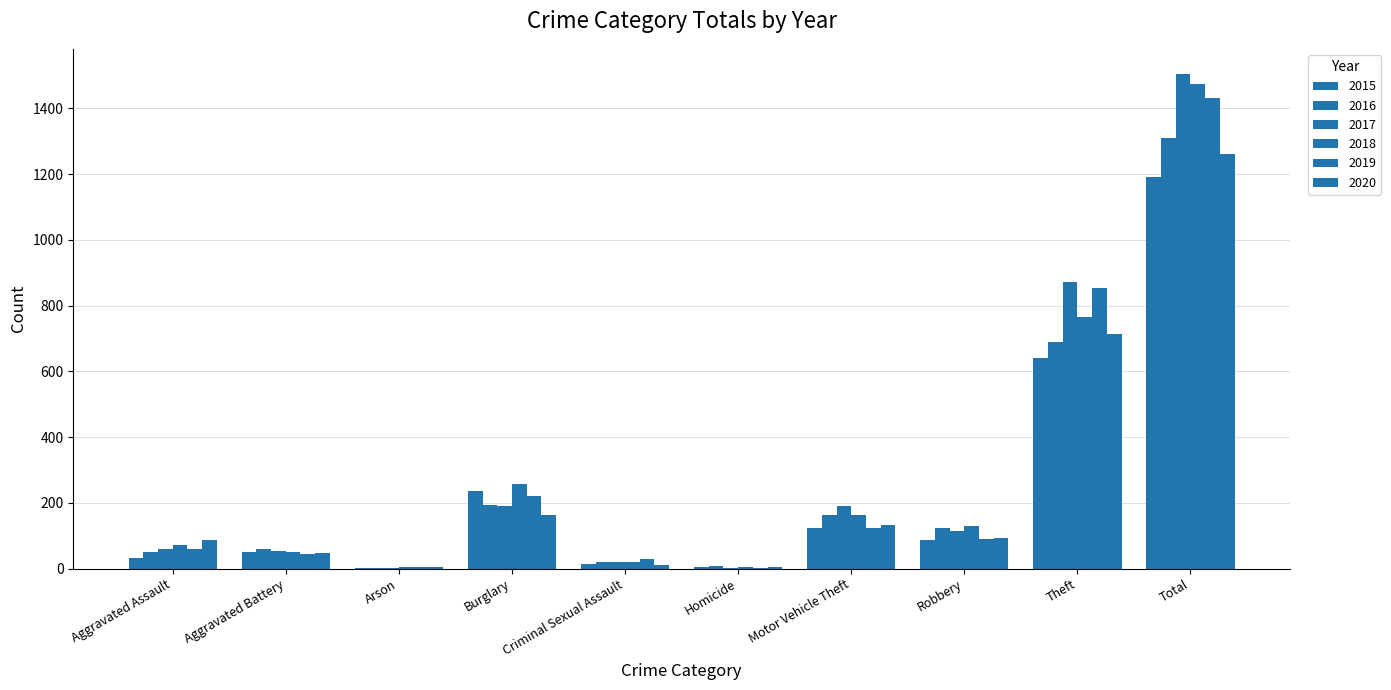

What is the greatest value displayed?

1506